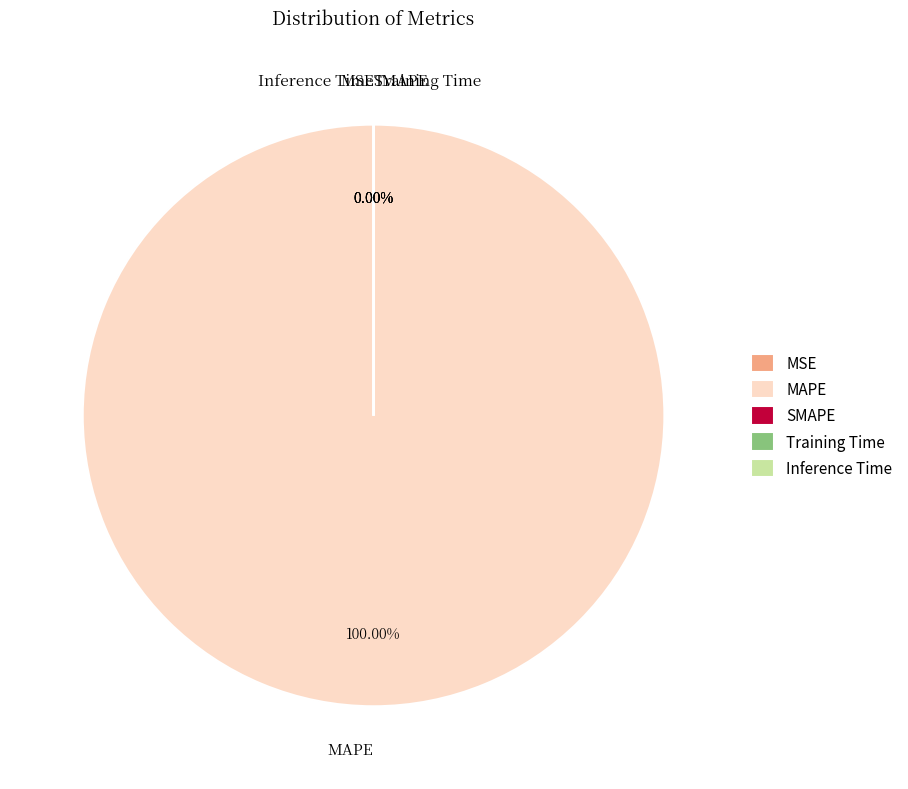

Count the number of slices in the pie.

5